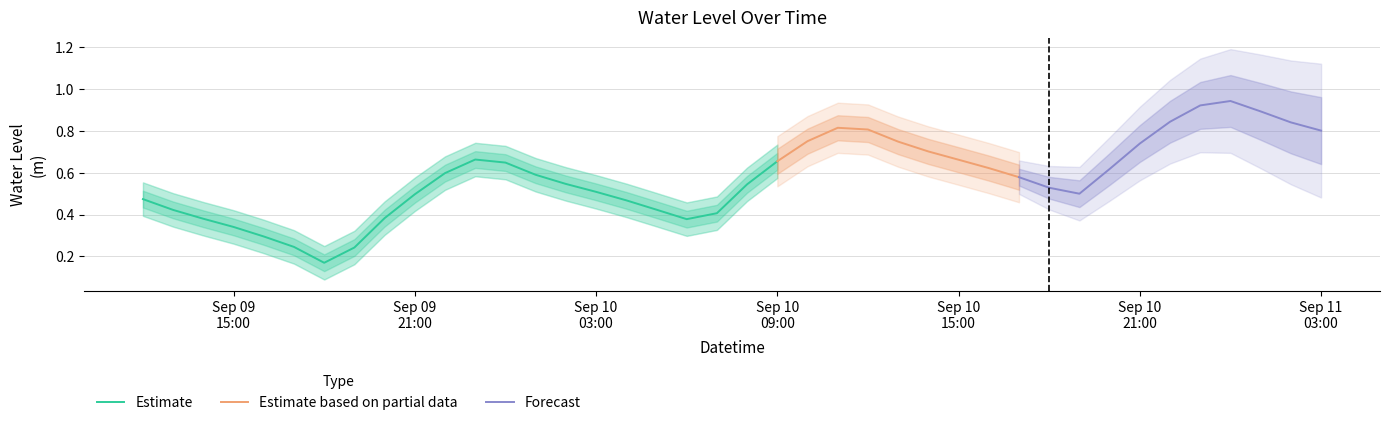

List the labels in order of value, smallest first.

6, 7, 5, 4, 3, 18, 2, 8, 19, 1, 17, 16, 0, 9, 31, 15, 30, 20, 14, 29, 13, 10, 32, 28, 12, 21, 27, 11, 26, 33, 25, 22, 39, 24, 23, 38, 34, 37, 35, 36